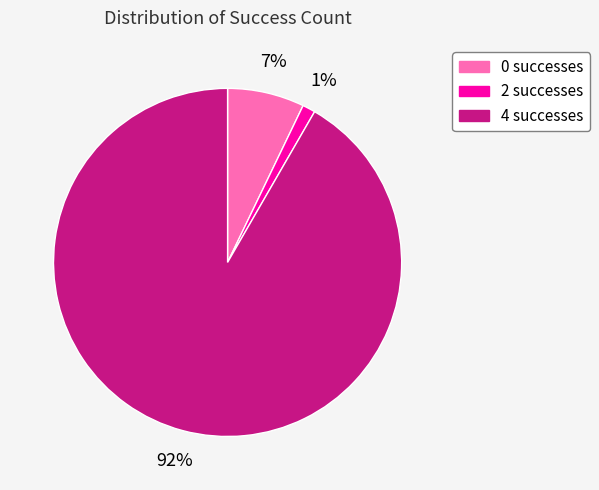

Is it true that 0 is 1% of the pie?

False